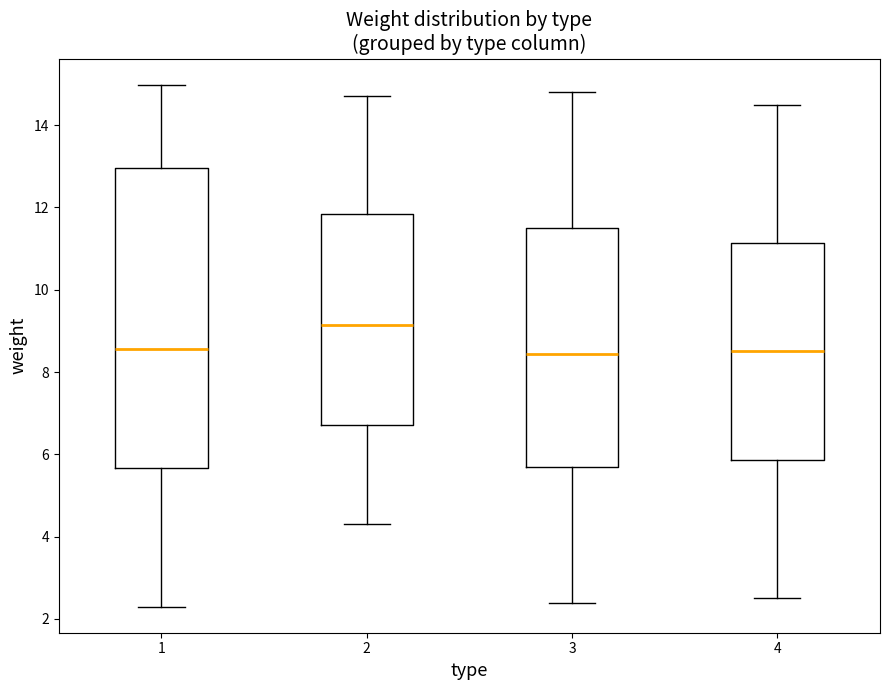

Where does the upper whisker of the box at x = 4 end on the y-axis? The values are not printed on the chart, so give them approximately, as read against the axis.

14.6